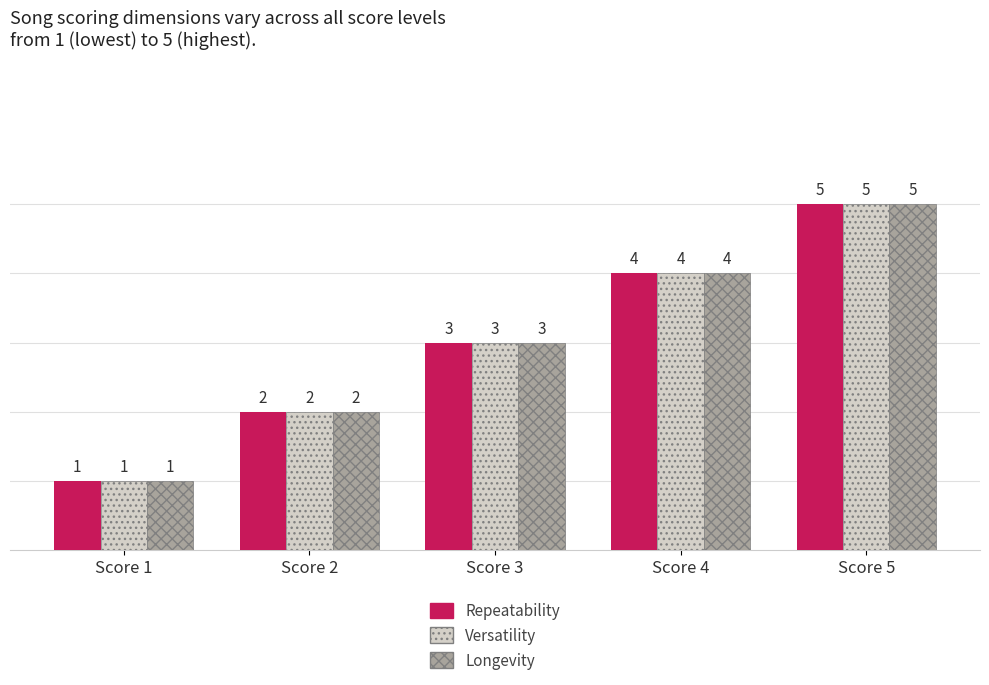

Which category has the highest value in the Longevity series?

Score 5